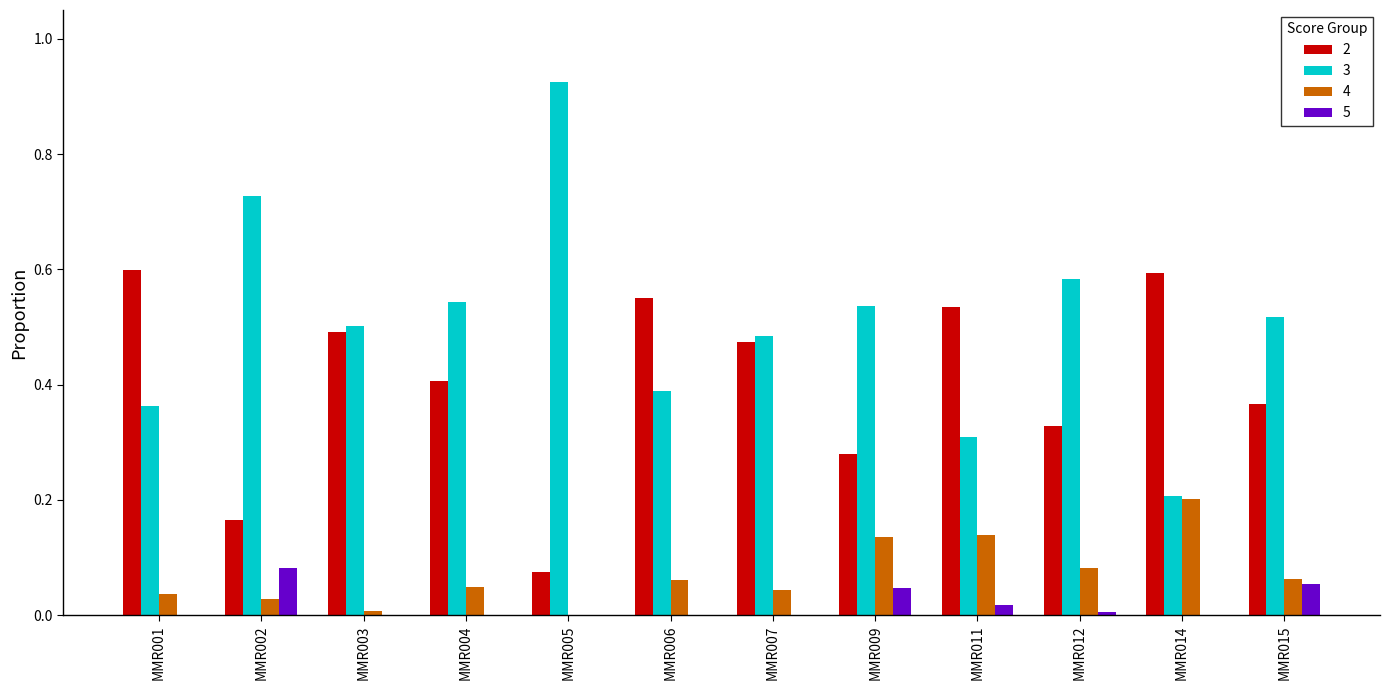

What is the total value across all series at MMR011?

1.0